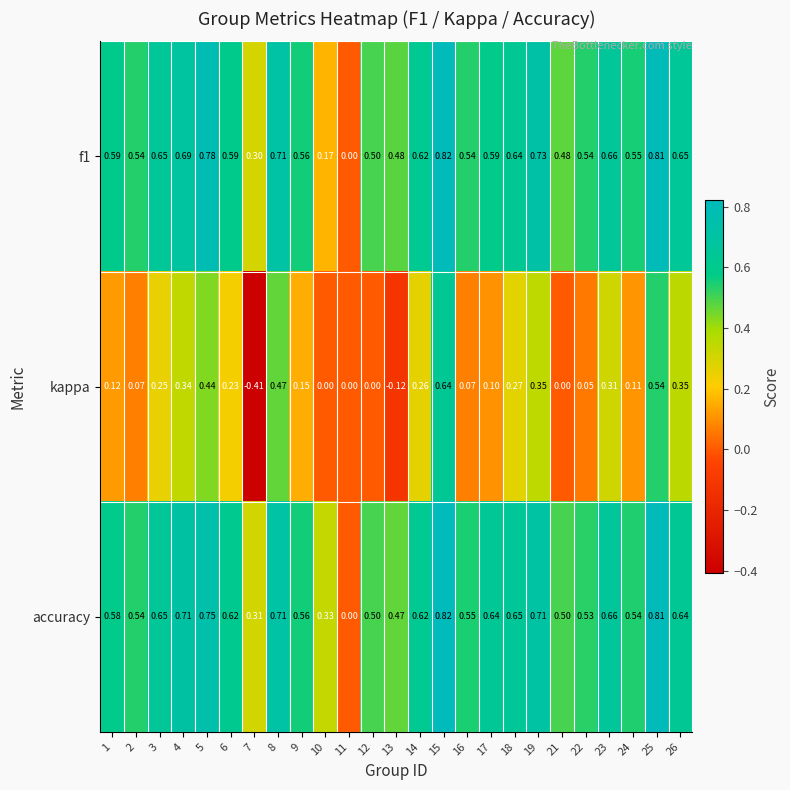

Between 14 and 26, which series saw the biggest shift?

kappa